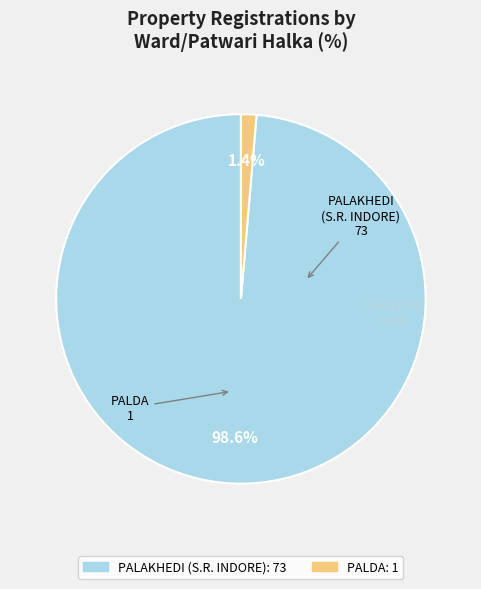

Count the number of slices in the pie.

2